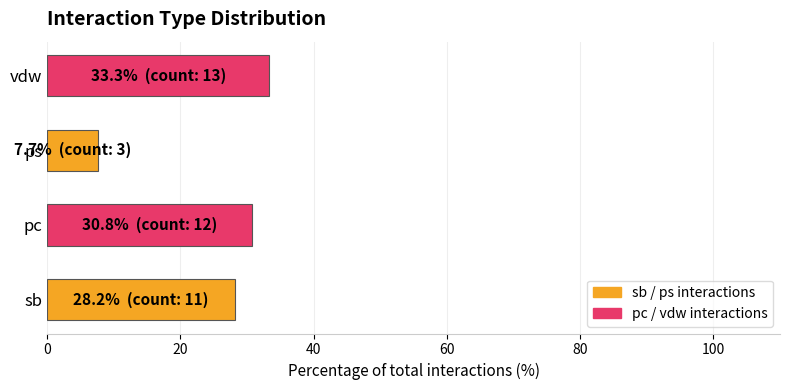

What is the ratio of the value at pc to the value at sb?

1.1